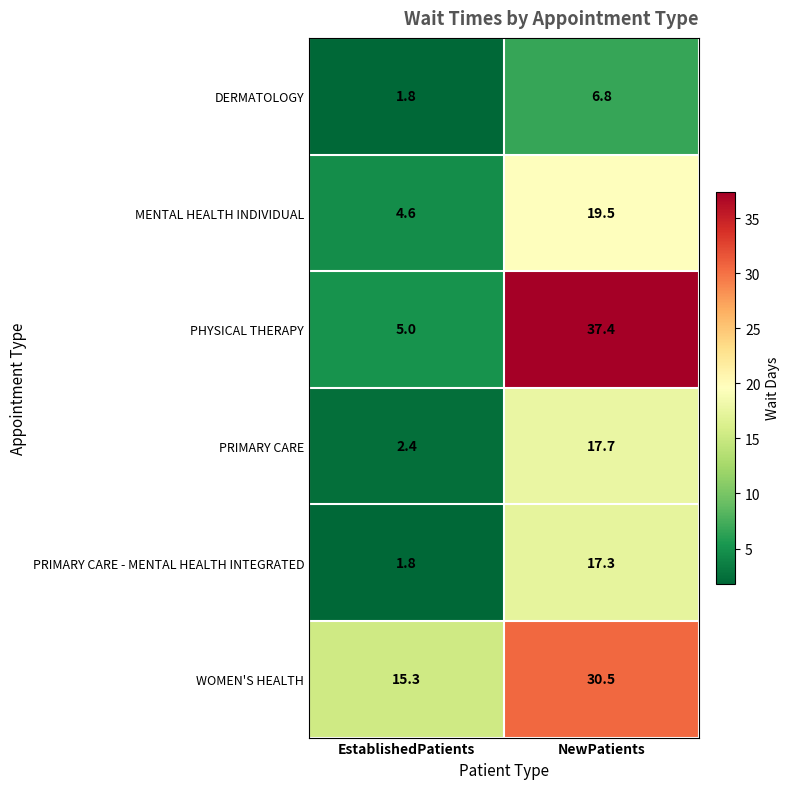

What is the spread (max minus min) of values at EstablishedPatients?

13.5